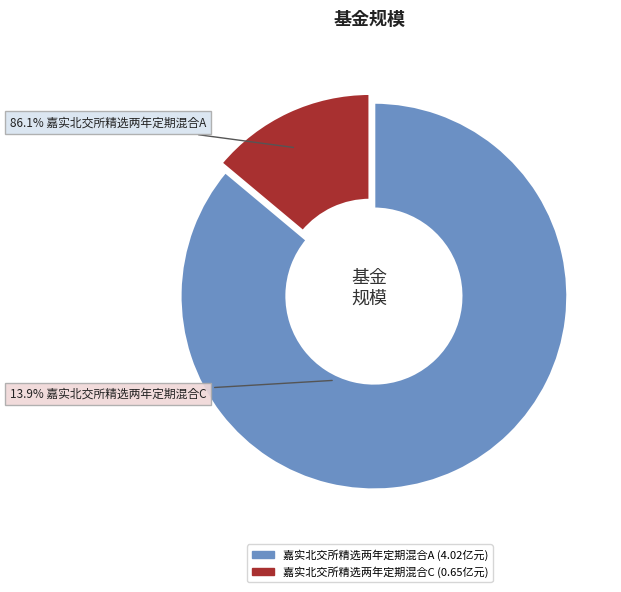

To the nearest percent, what is the average slice percentage?

50%